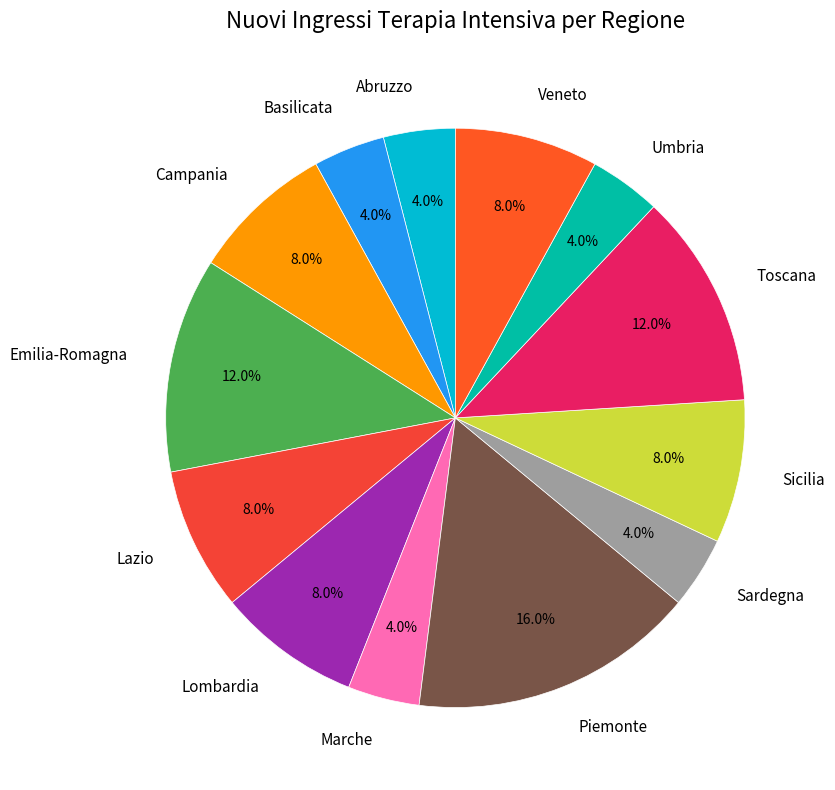

To the nearest percent, what portion does Lombardia represent?

8%